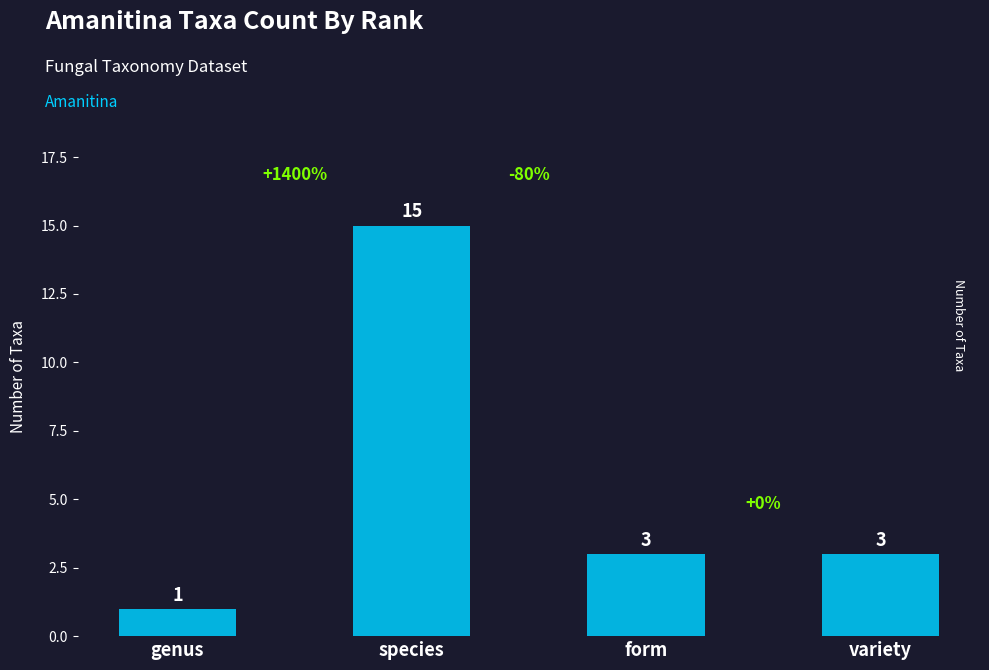

What is the change in value from species to form?

-12